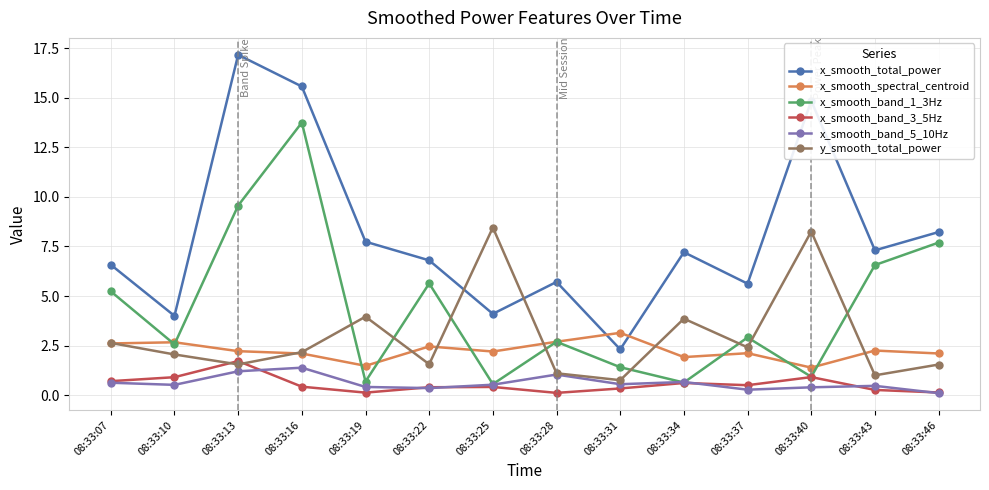

At which category is the sum across all series the highest?

08:33:16